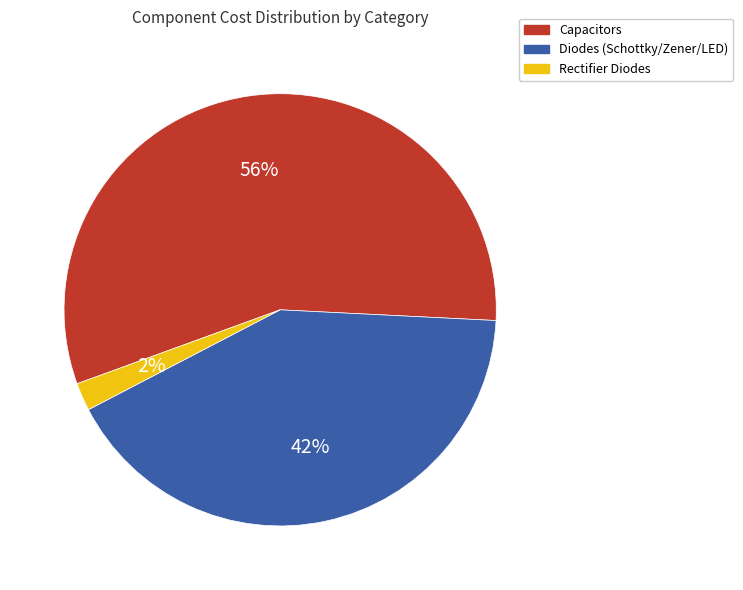

To the nearest percent, what is the average slice percentage?

33%